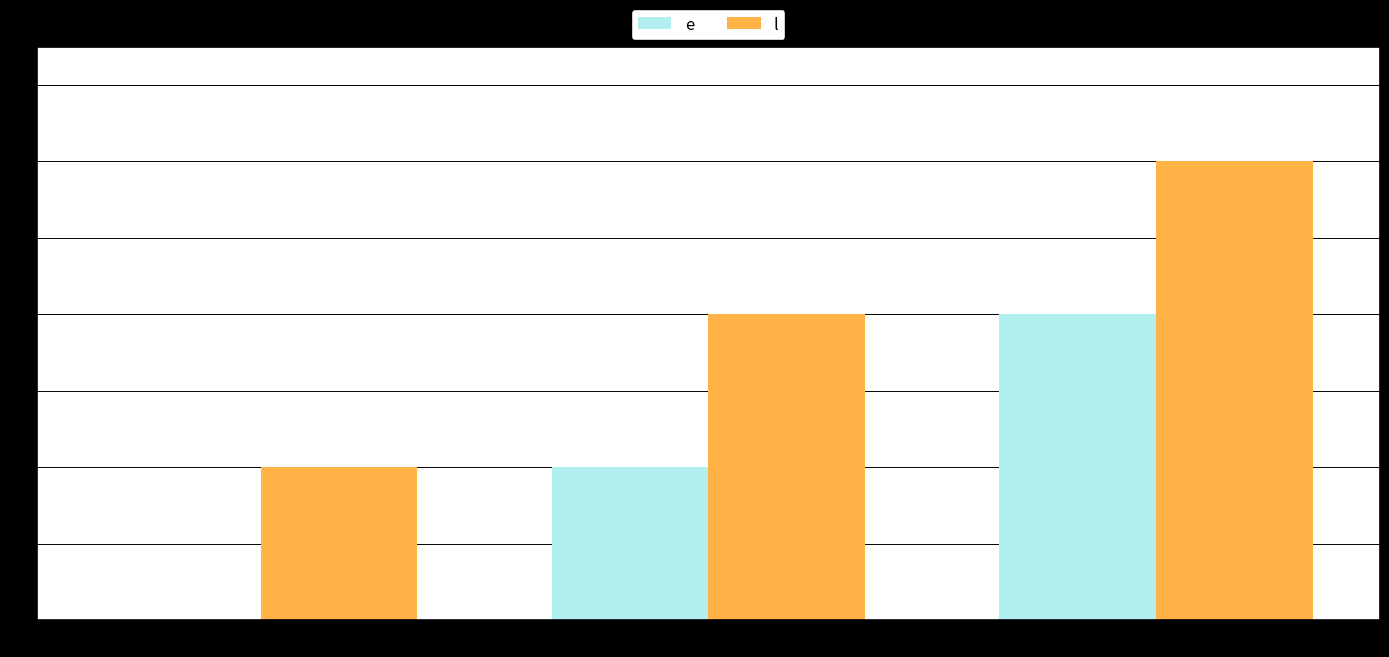

Reading right to left, extract all data points from this chart.

e: 3=20	2=10	1=0
l: 3=30	2=20	1=10